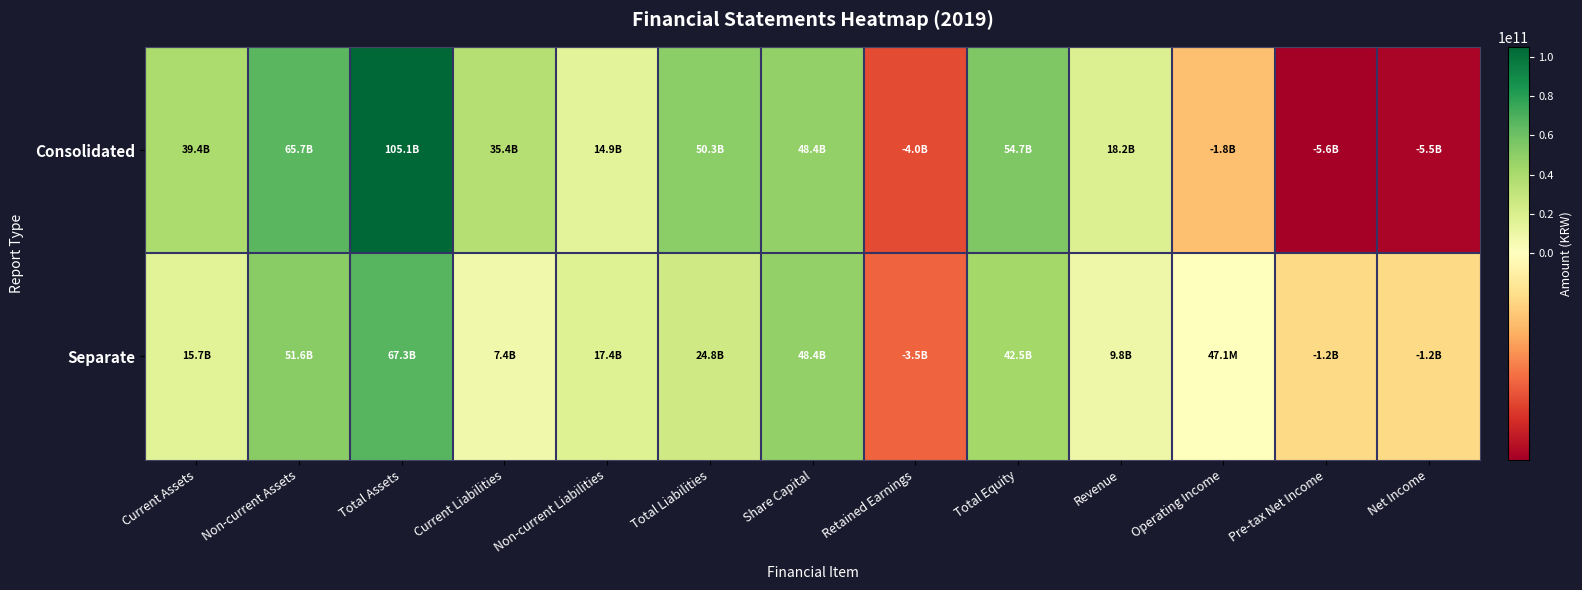

How many distinct data groups are displayed?

2